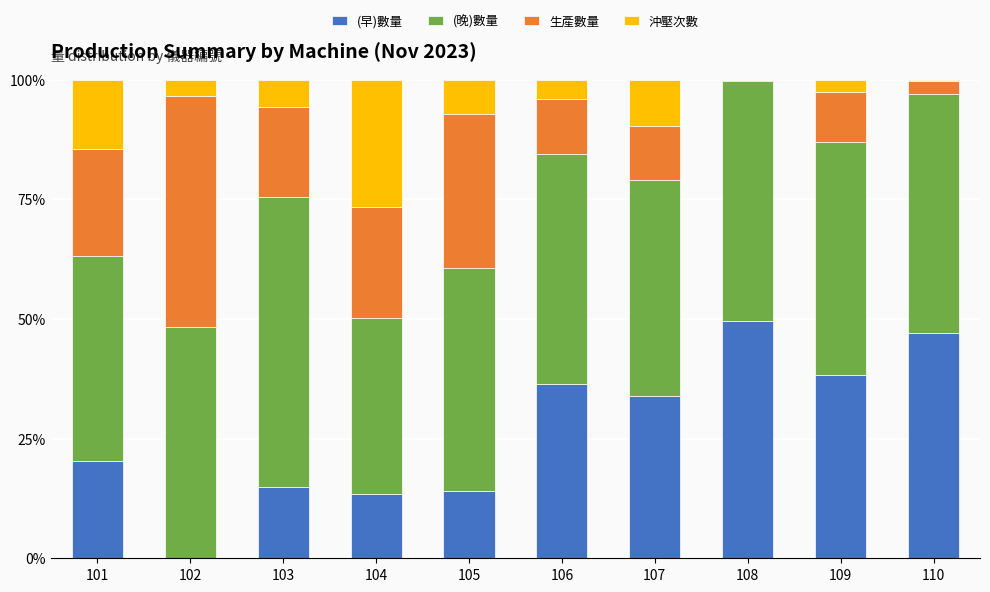

Does the chart contain stacked bars?

Yes